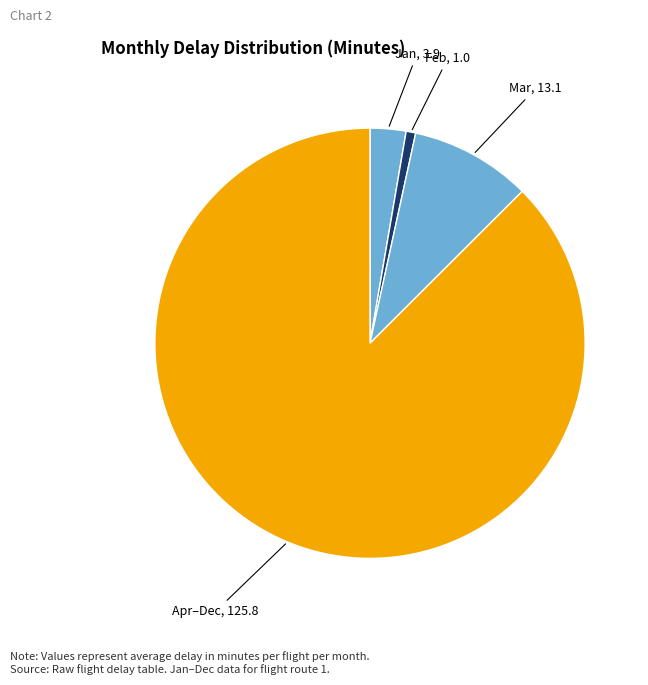

Combined, do Apr–Dec, 125.8 and Jan, 3.9 account for over 50%?

Yes